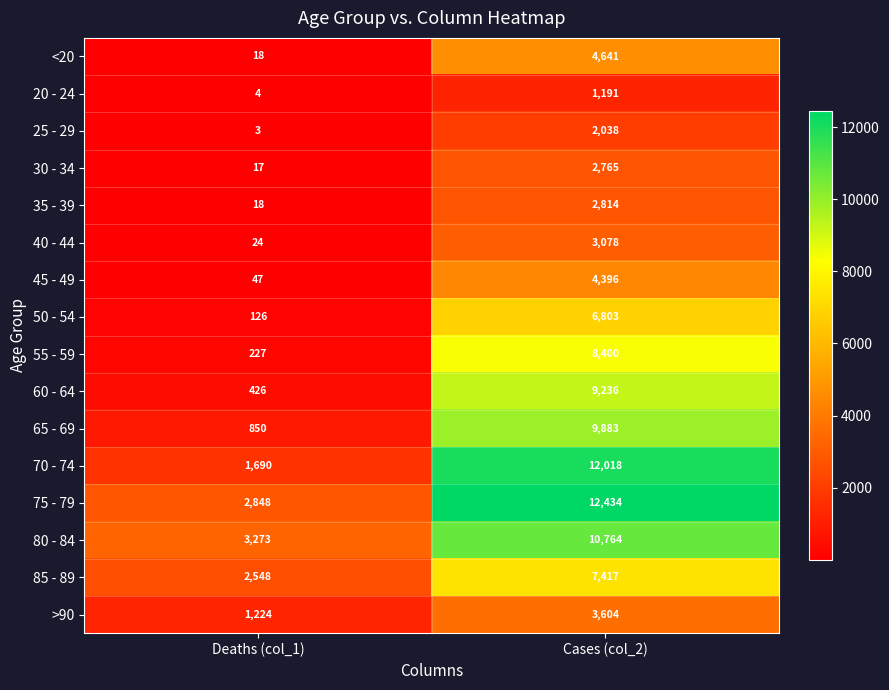

At which category is the sum across all series the highest?

Cases (col_2)